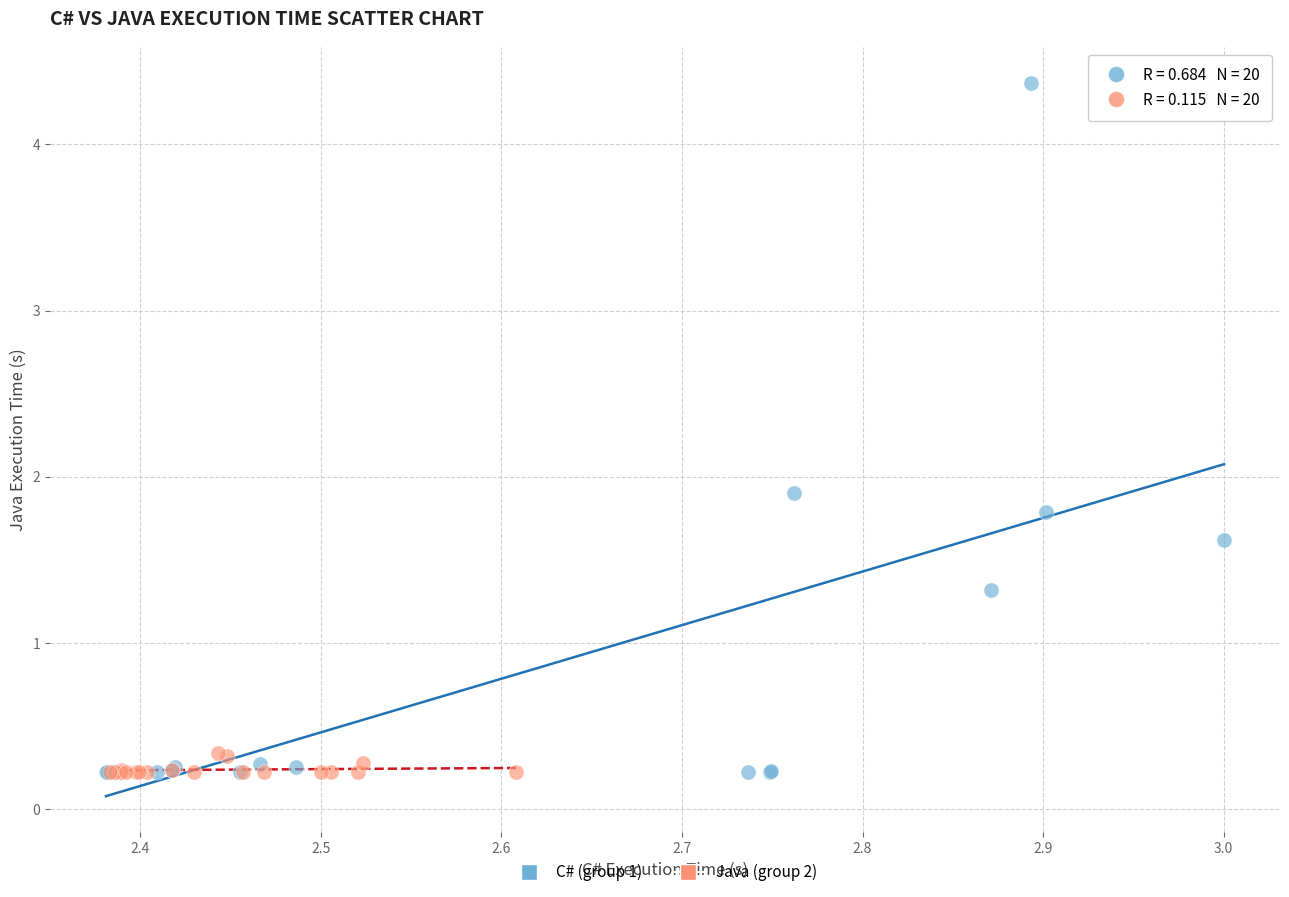

Which series contains the highest Y value?

C# (group 1)